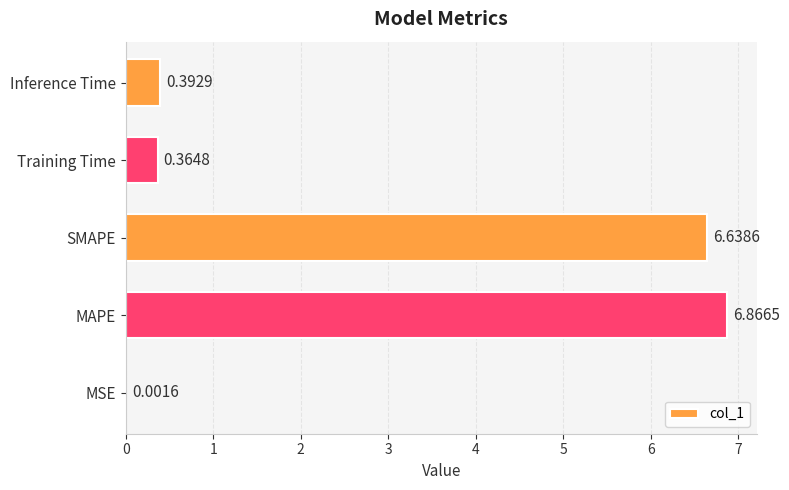

Where is the data nearest to the value 3?

Inference Time